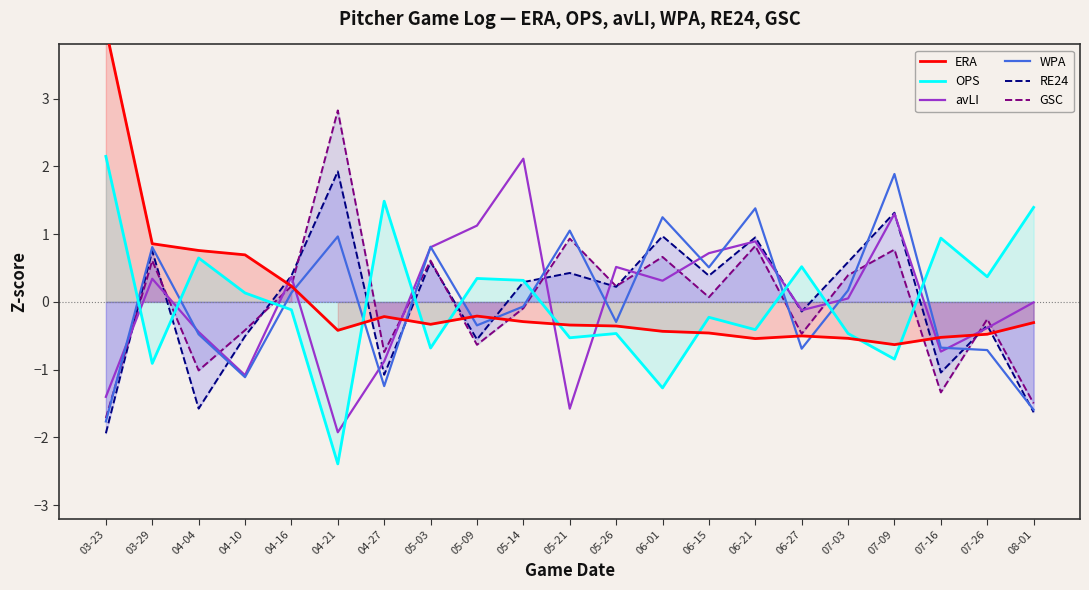

At which label does WPA reach its peak?

07-09